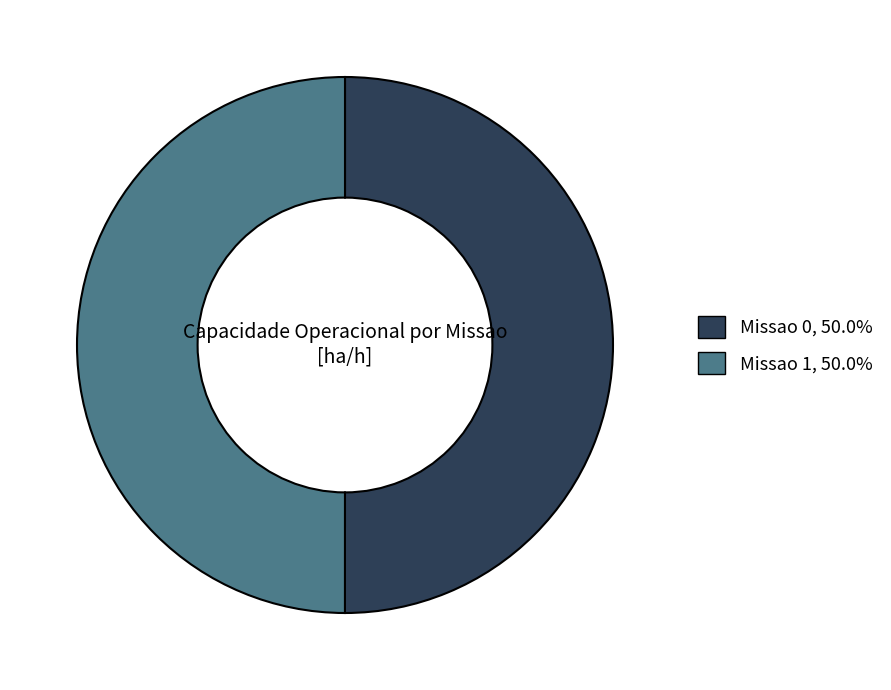

What is the ratio of the value at Missao 0 to the value at Missao 1?

1.0